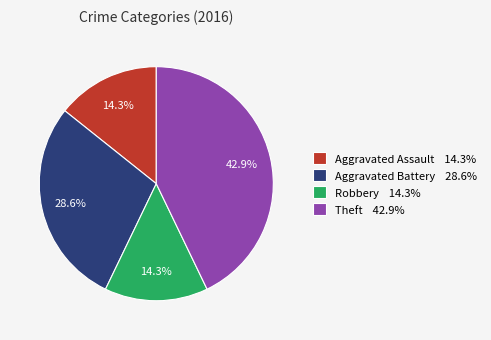

To the nearest percent, what is the difference between the largest and smallest slice percentages?

29%